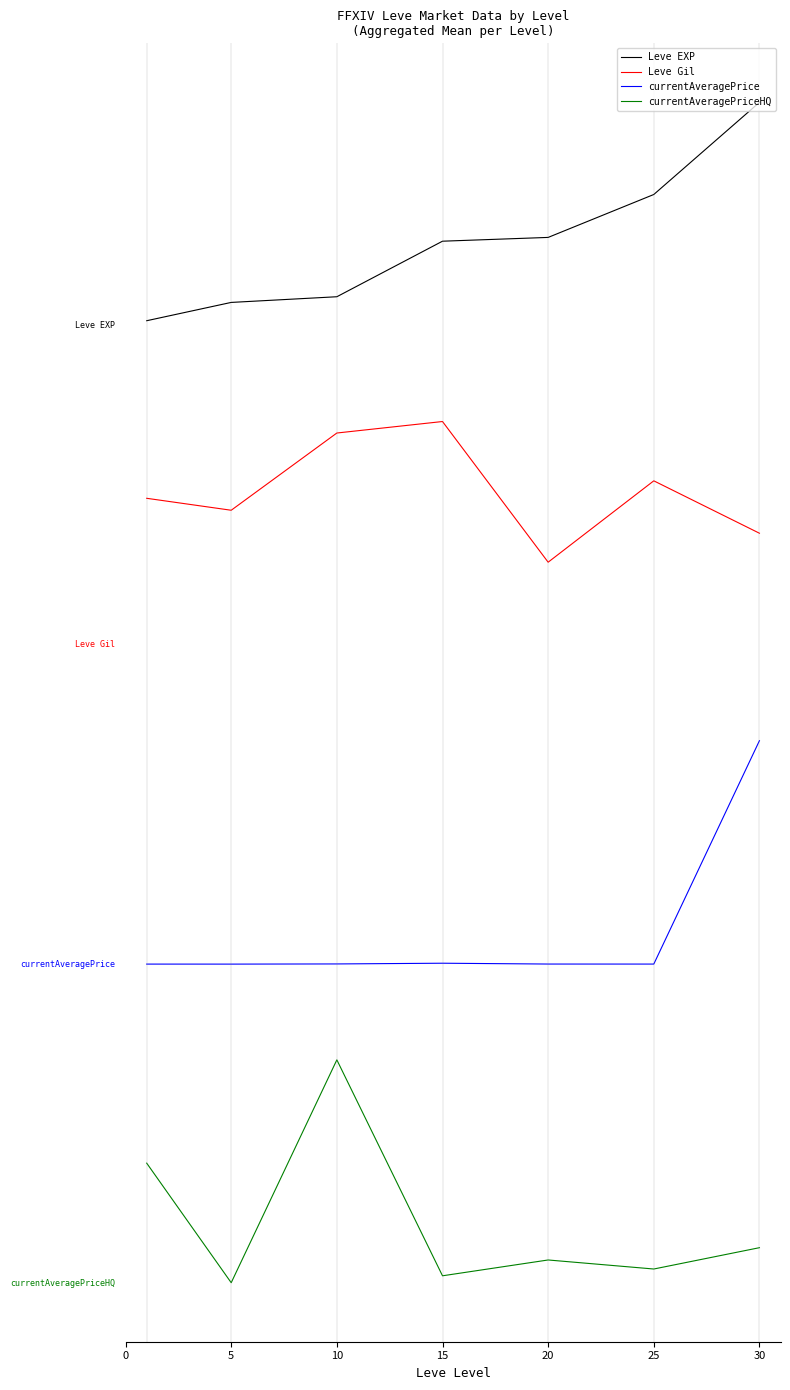

Which series has the widest spread of values?

currentAveragePrice